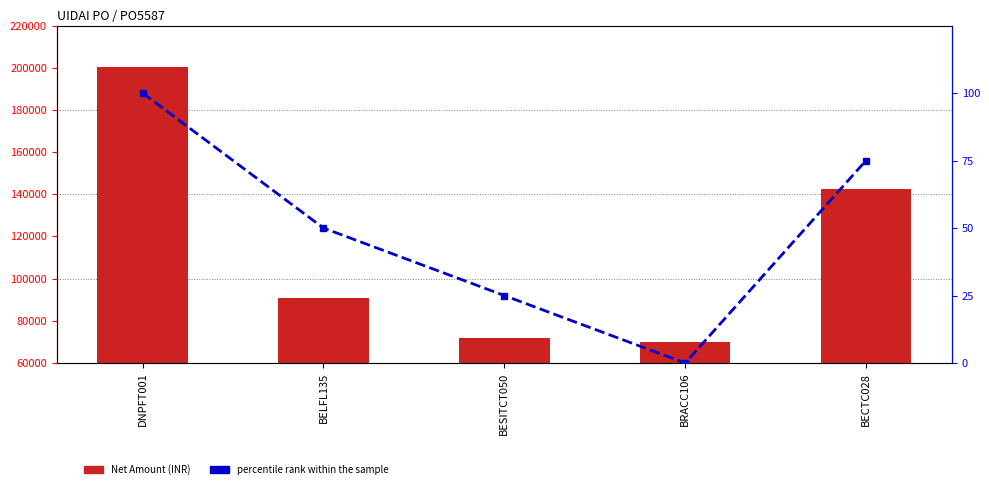

What is the maximum value shown in the chart?

200133.0